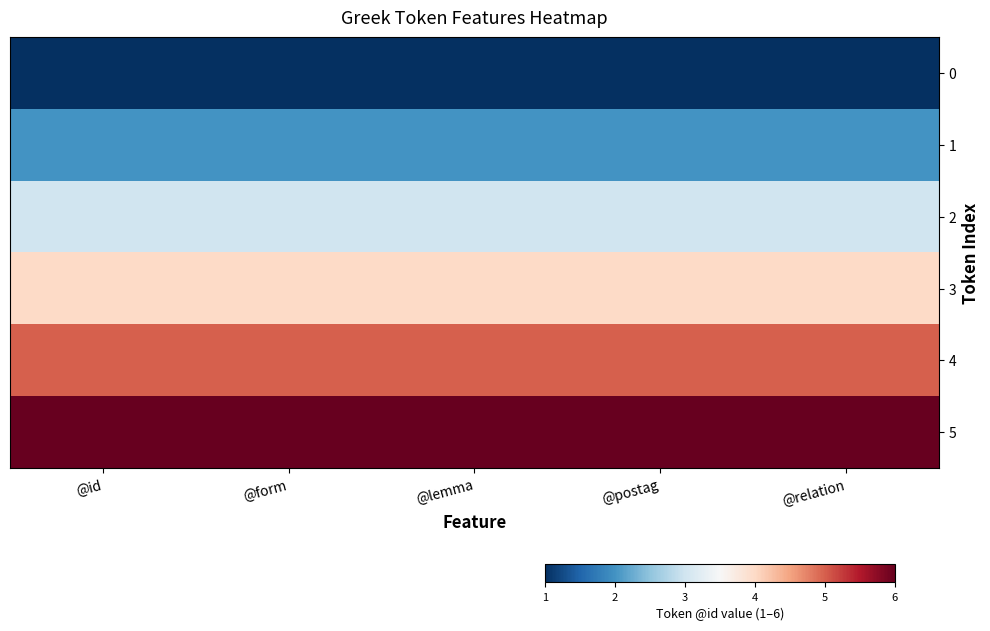

Count the number of categories in the chart.

5